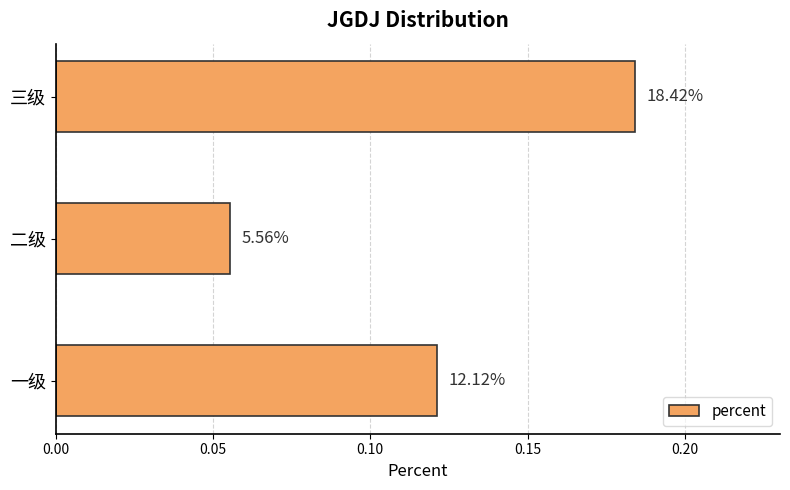

What is the average value?

0.1